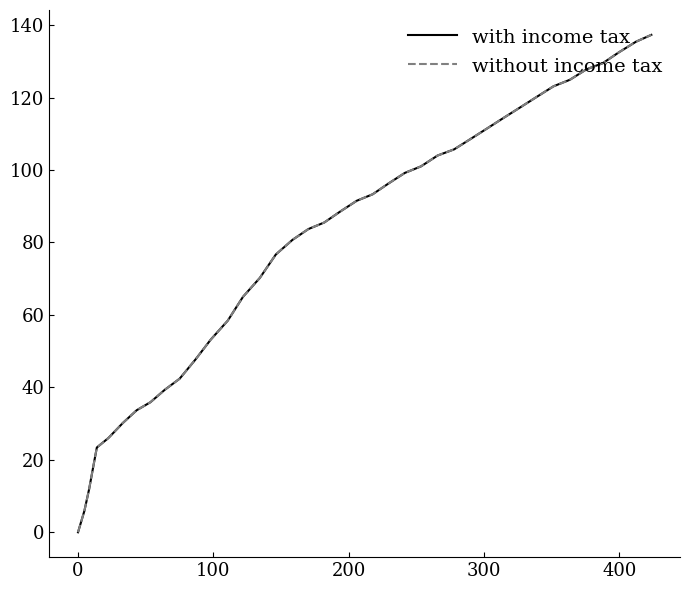

Does the chart display data point markers on the line(s)?

No